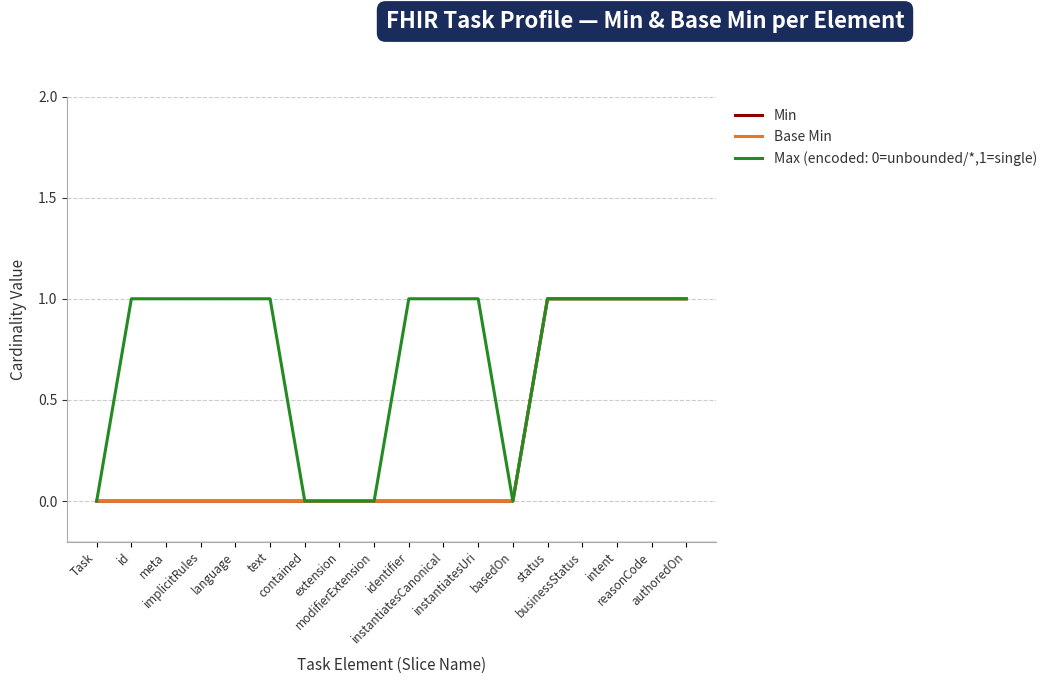

Which category has the highest value in the Min series?

status